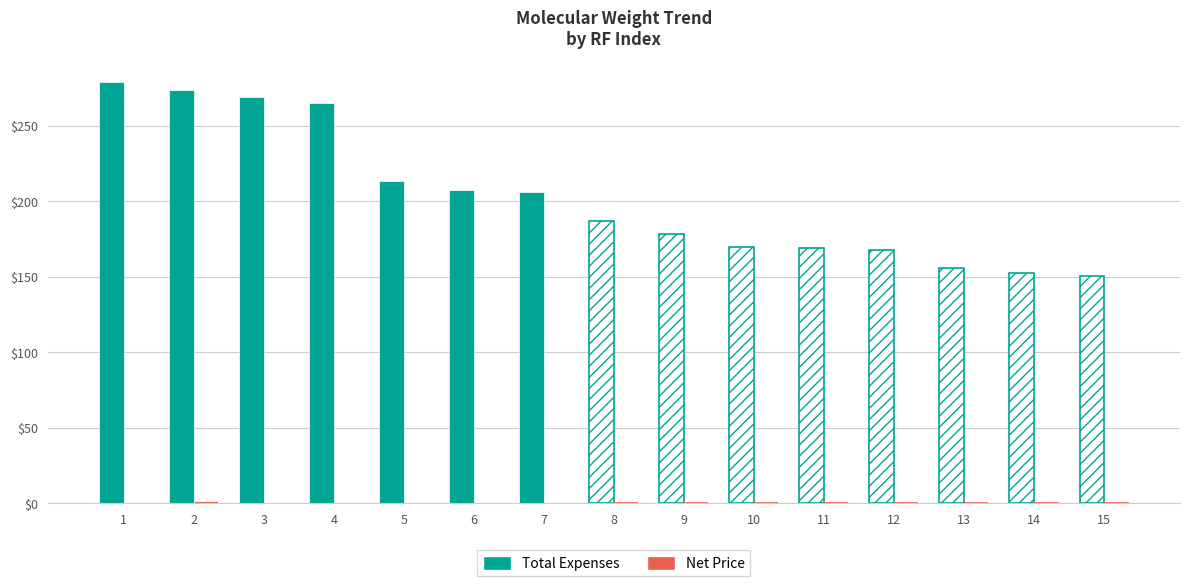

Reading left to right, what are all the values shown in this chart?

Total Expenses: 279.1	274.1	269.5	265.4	213.3	207.9	206.2	187.2	178.7	170.1	169.1	168.1	155.6	152.5	150.9
Net Price: 0.0	1.8	0.0	0.0	0.0	0.0	0.0	0.0	0.0	0.0	0.0	0.0	0.1	0.0	0.0